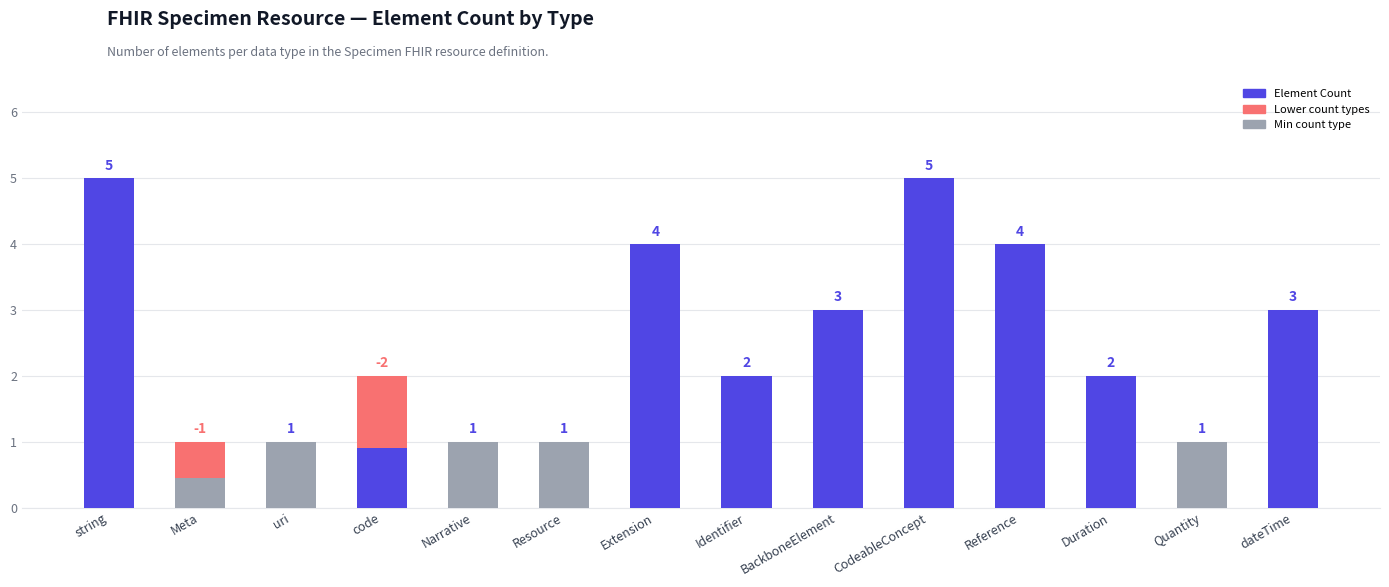

The chart shows a value of 3 at code. True or false?

False